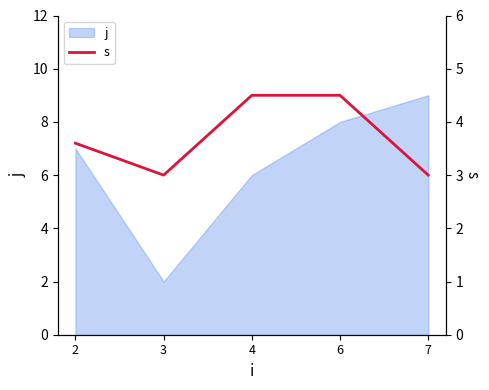

The value of j at 7 is 9. True or false?

True